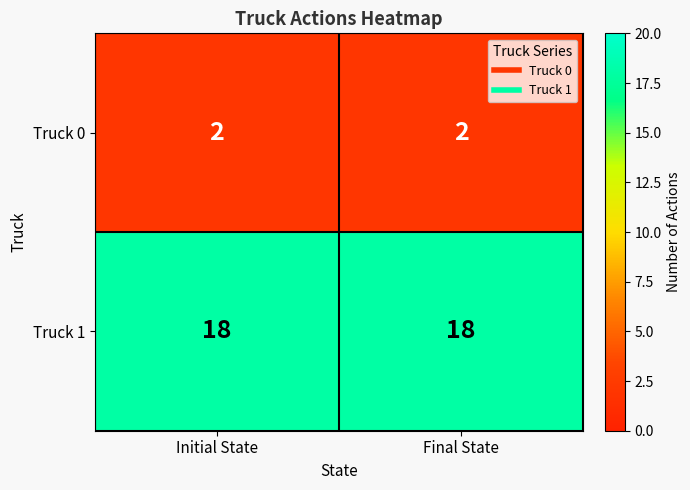

List the series in order of their overall mean, lowest first.

Truck 0, Truck 1